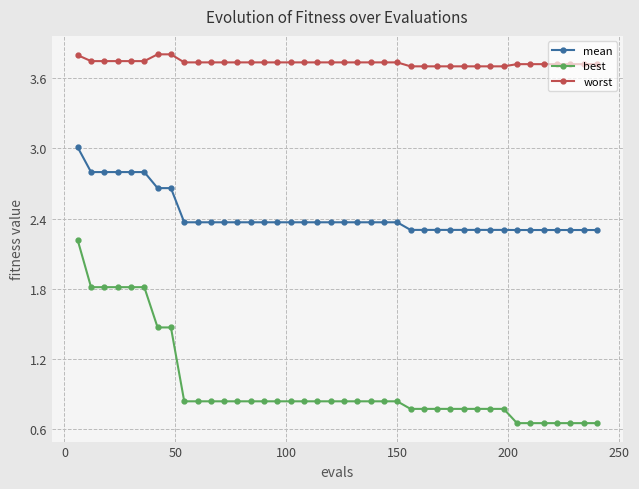

Rank the series by their average value, from highest to lowest.

worst, mean, best